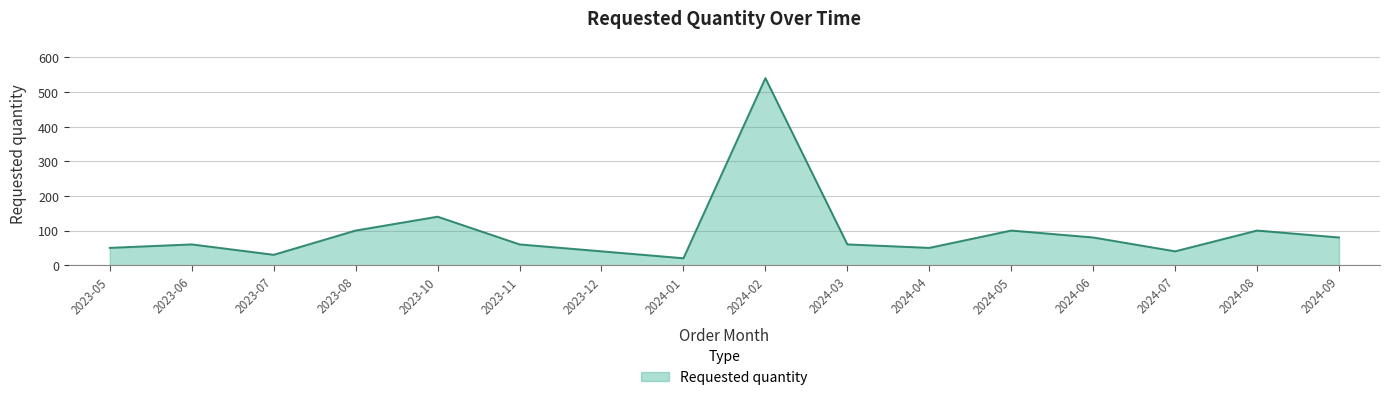

True or false: the data shows 80 at 2024-06.

True